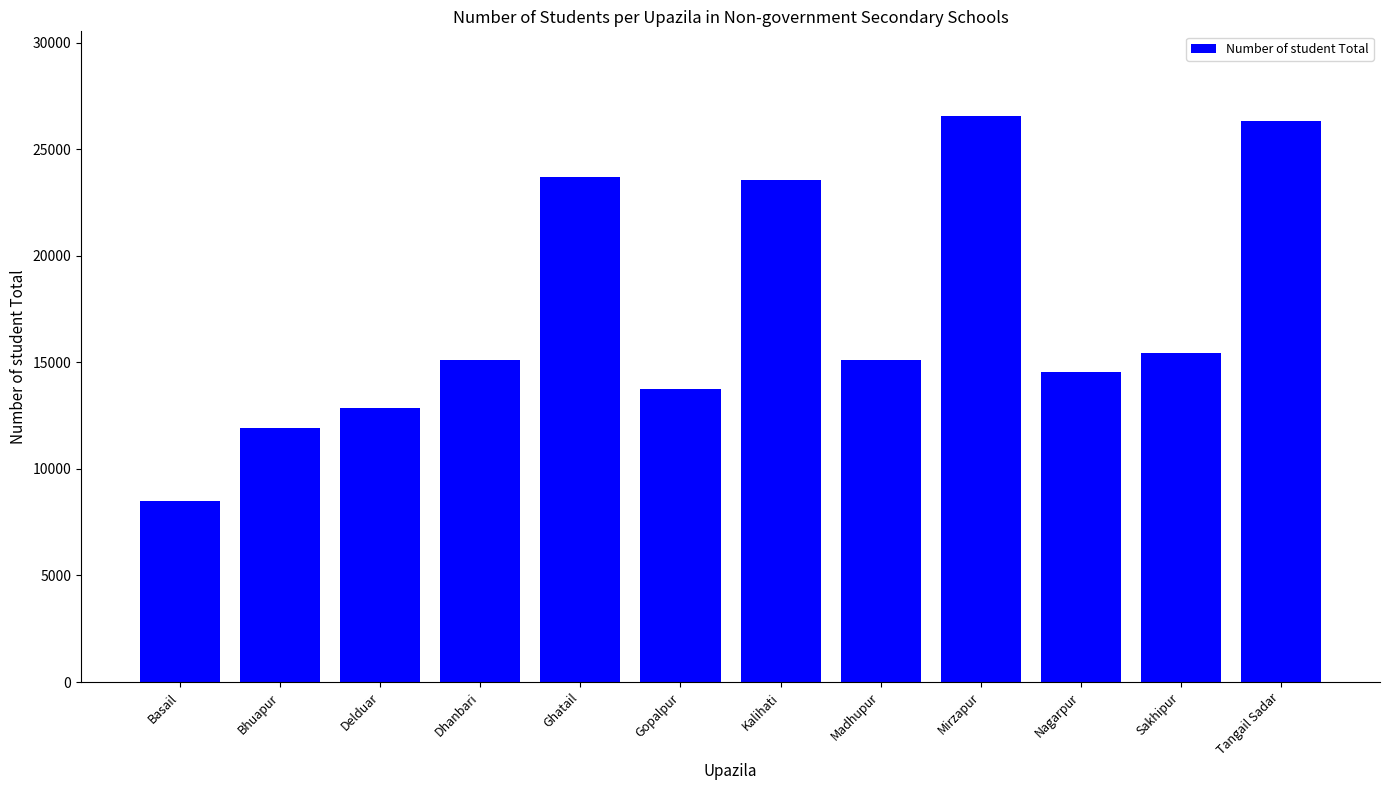

Where does the data first go above 15093?

Ghatail